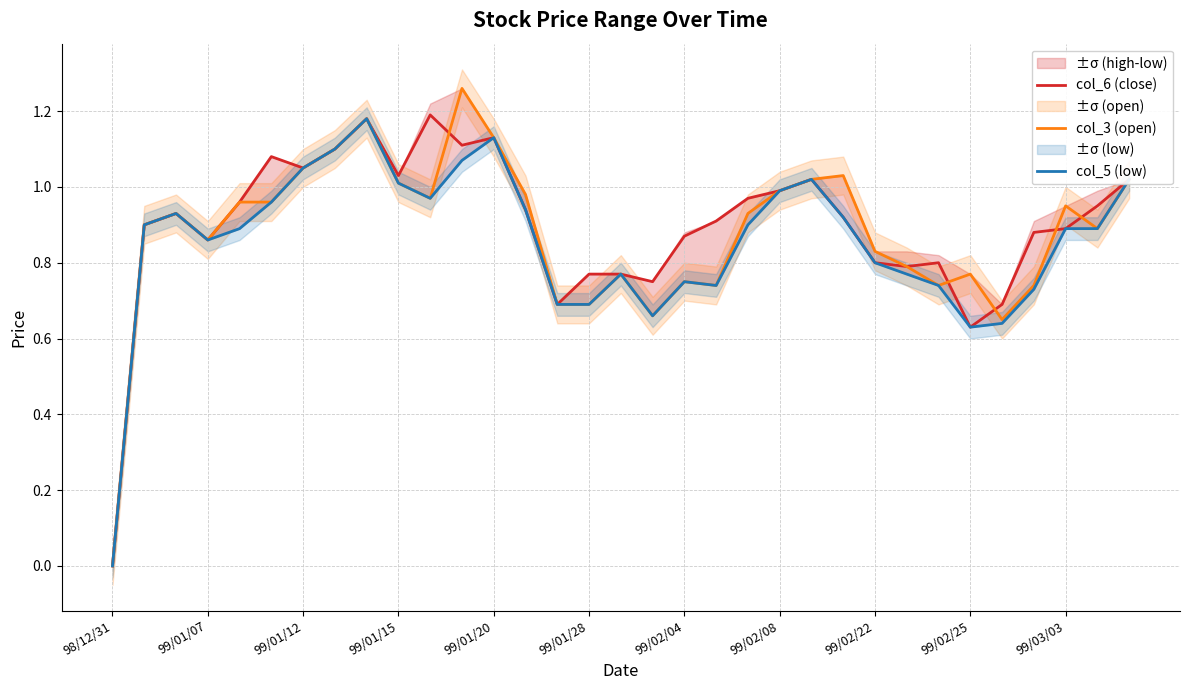

Does the chart display data point markers on the line(s)?

No